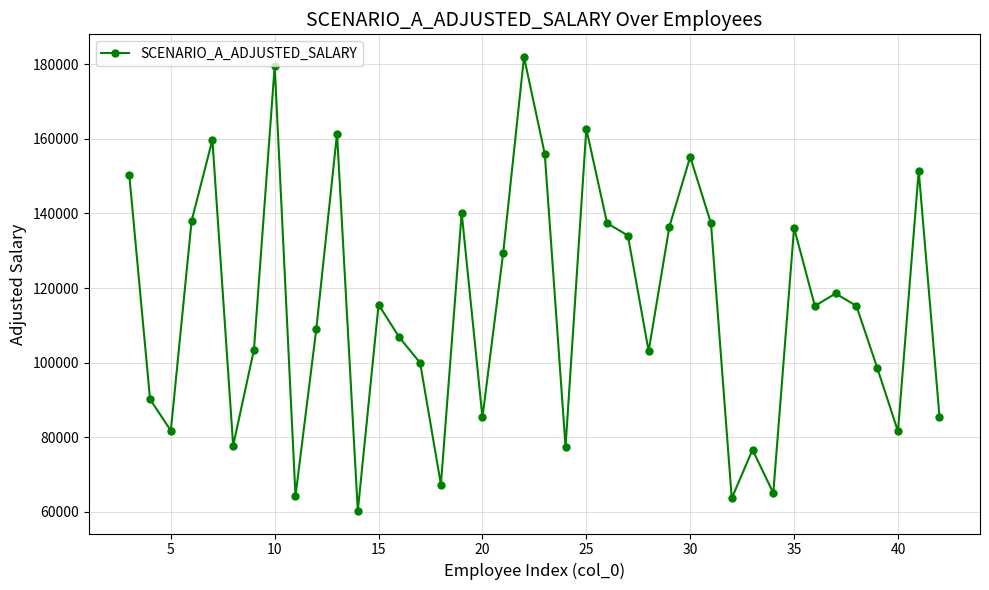

What is the average value?

115223.4